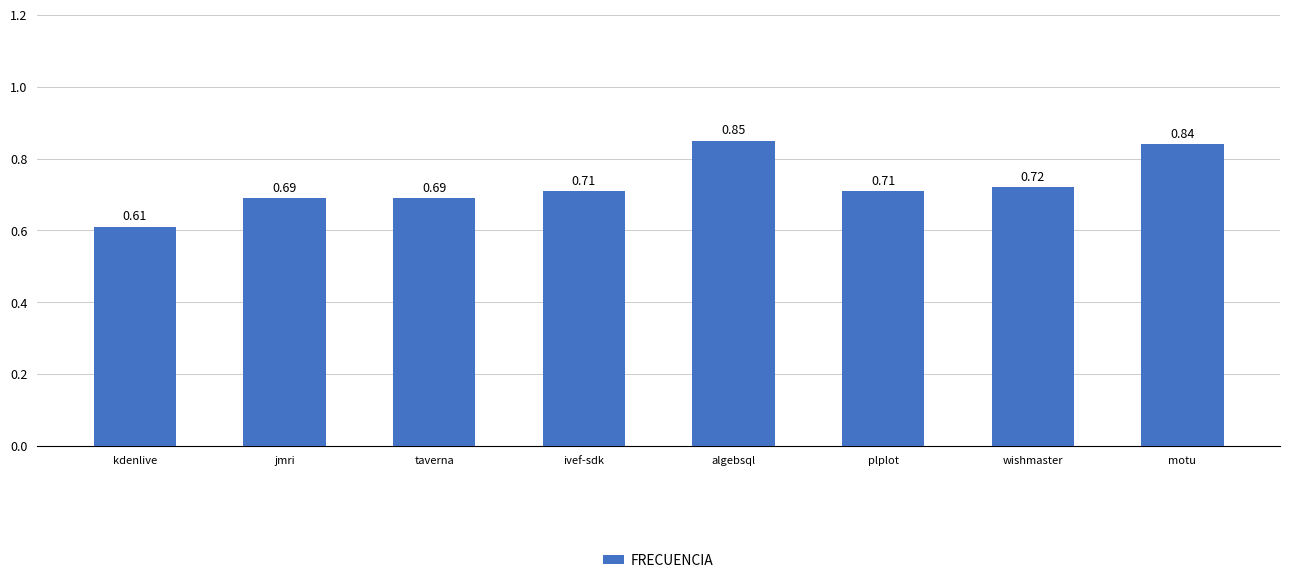

At which category does the chart reach its minimum across all series?

kdenlive